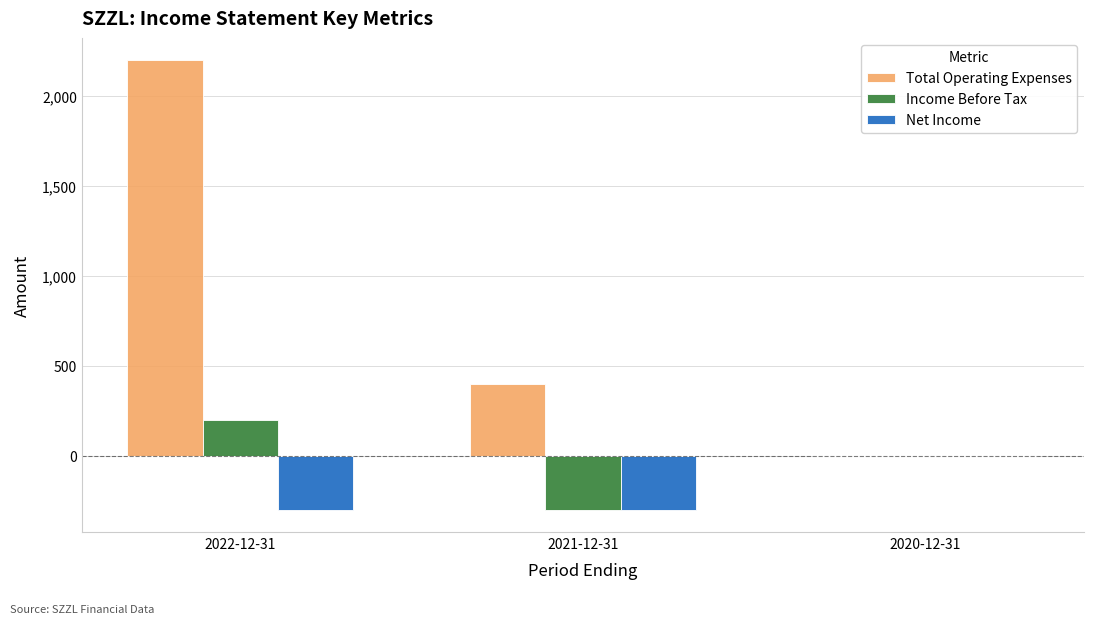

Where is Total Operating Expenses nearest to the value 1100?

2021-12-31